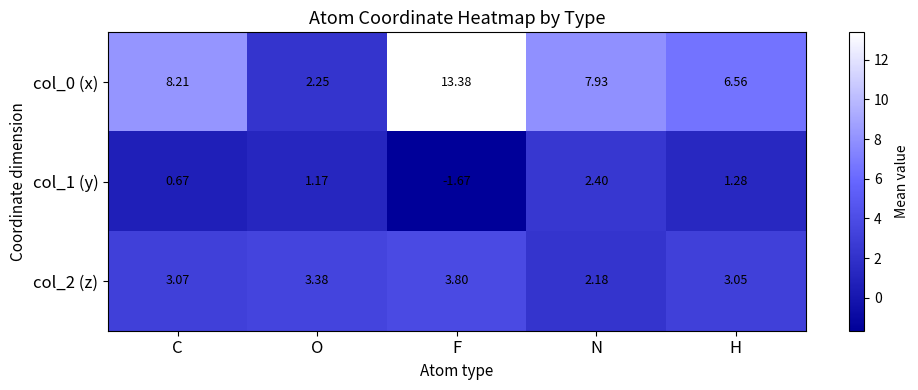

At which label does col_1 (y) reach its peak?

N